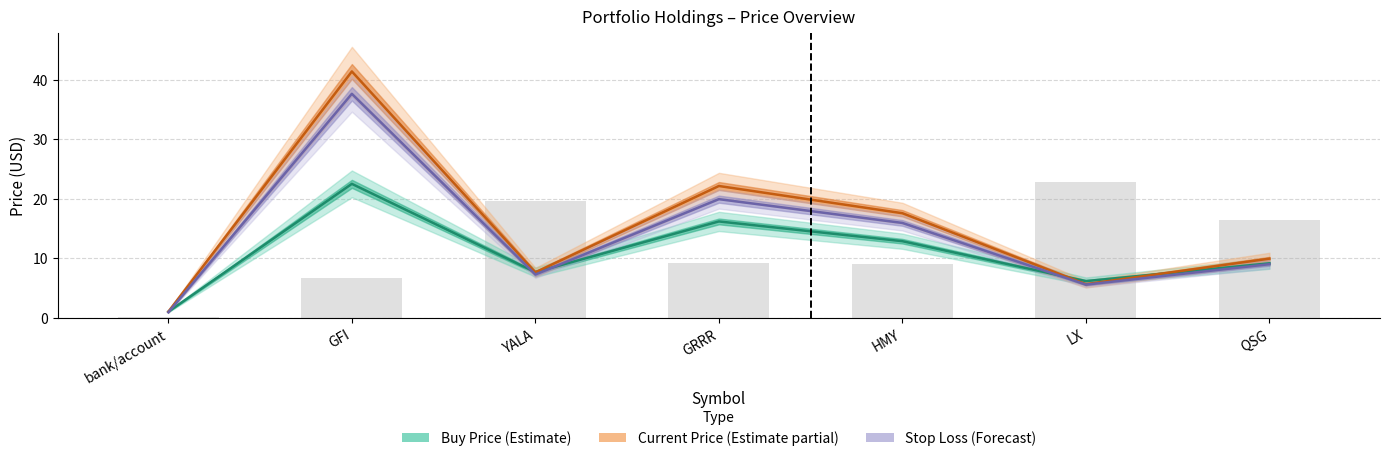

What is the label of the 1st bar from the left?

bank/account